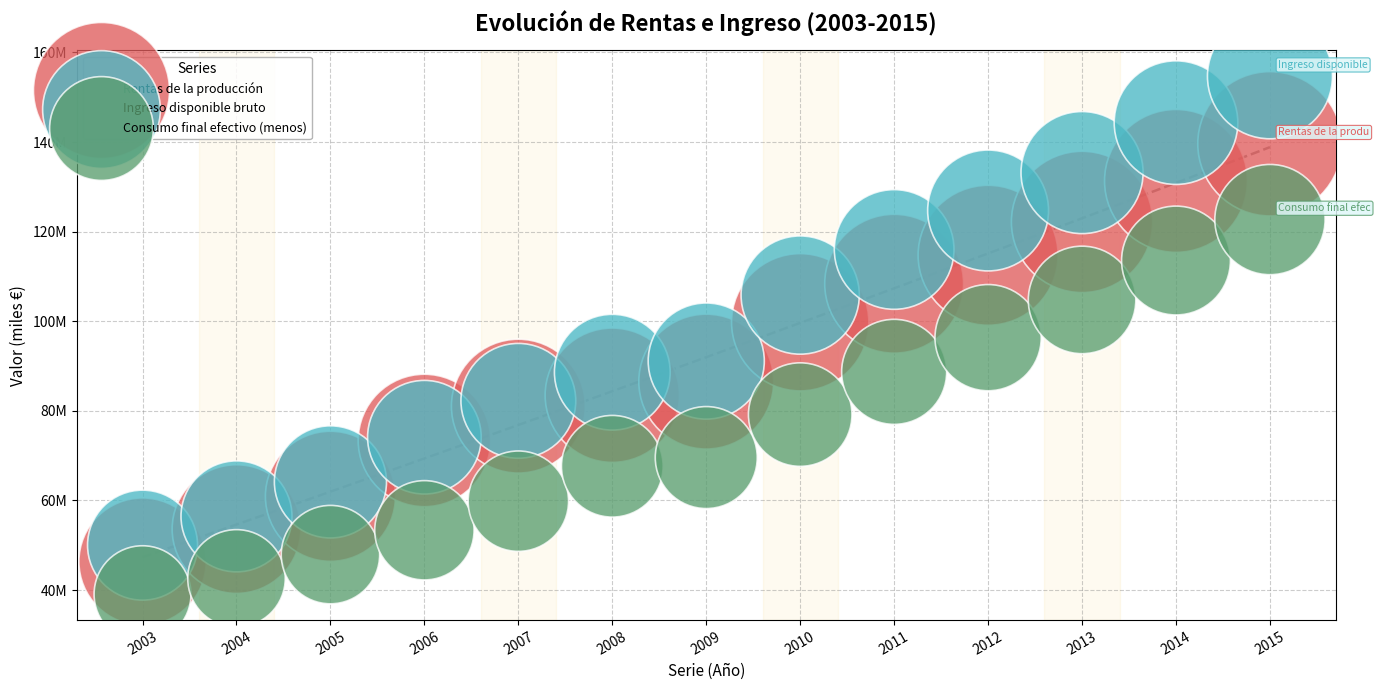

What are all the series names shown in the legend?

Rentas de la producción, Ingreso disponible bruto, Consumo final efectivo (menos)